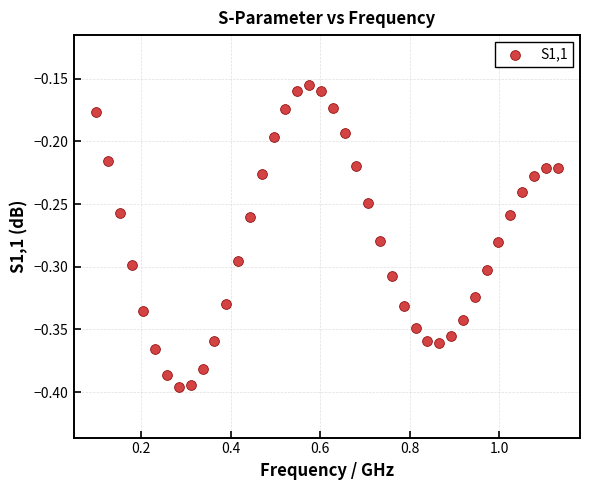

What is the range of X values (max minus min)?

1.0